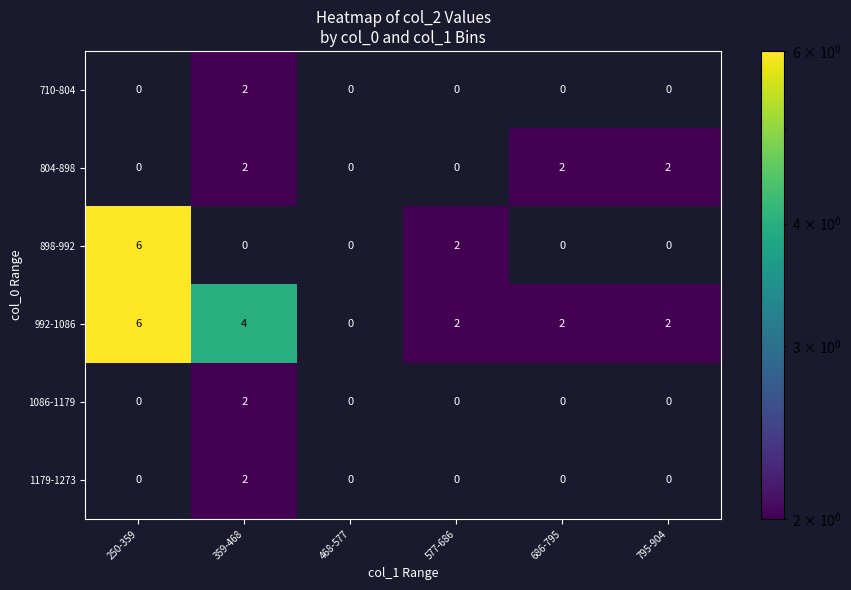

What is the spread (max minus min) of values at 250-359?

6